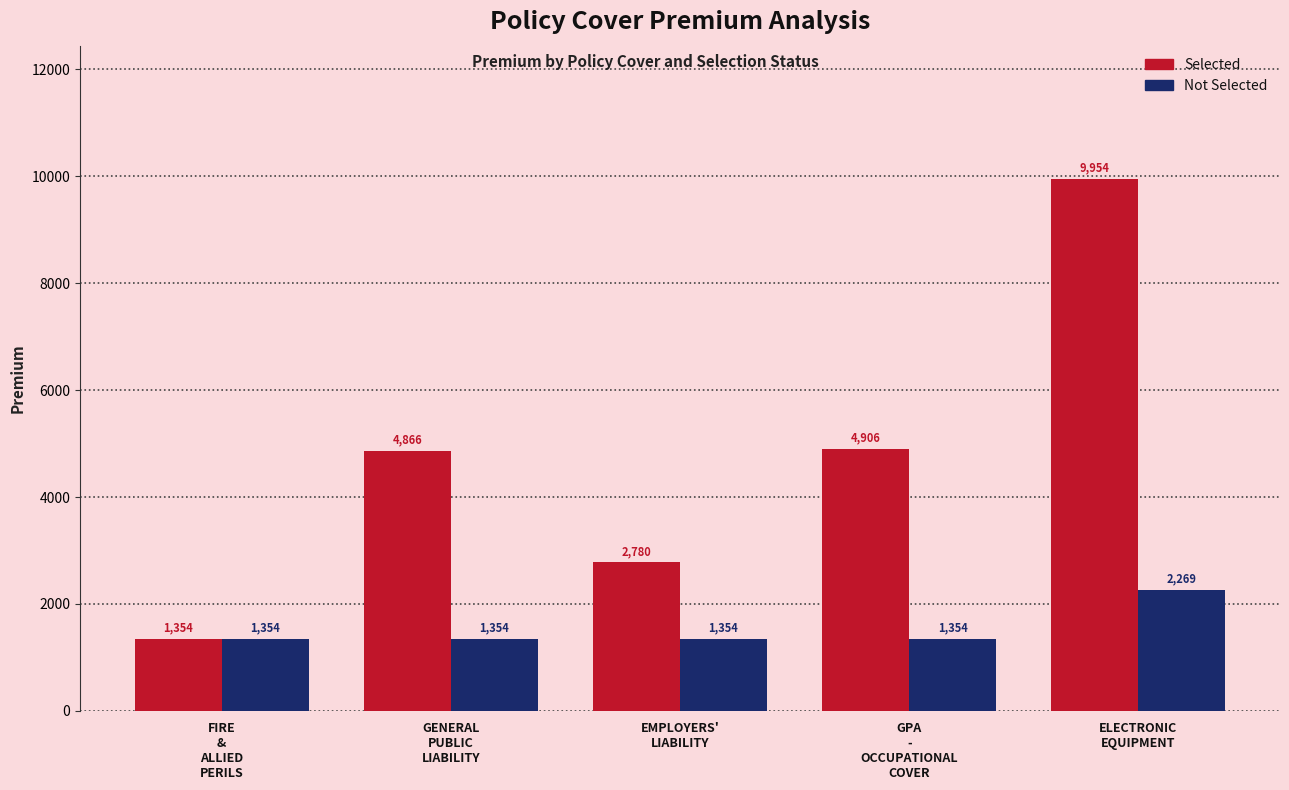

List the series in order of their peak value, highest first.

Selected, Not Selected